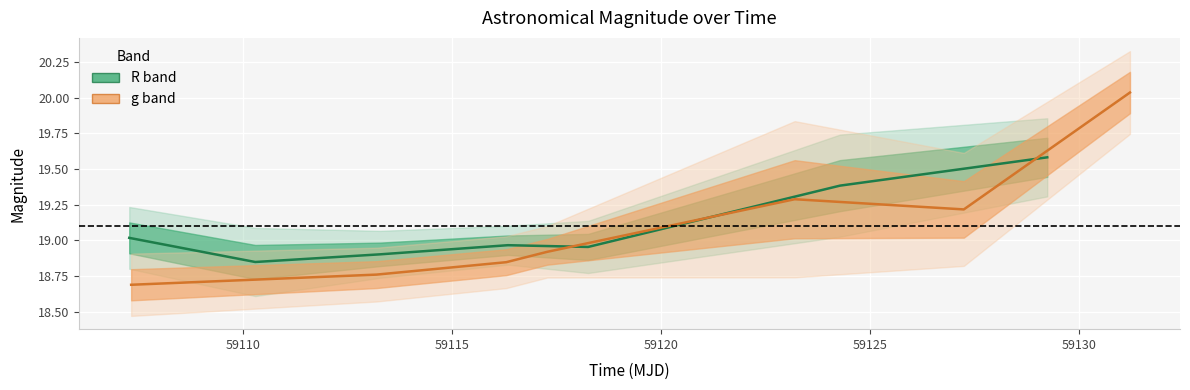

Reading left to right, extract all data points from this chart.

R band: 19.0	18.8	18.9	19.0	19.0	19.4	19.6
g band: 18.7	18.8	18.8	18.9	19.3	19.2	20.0